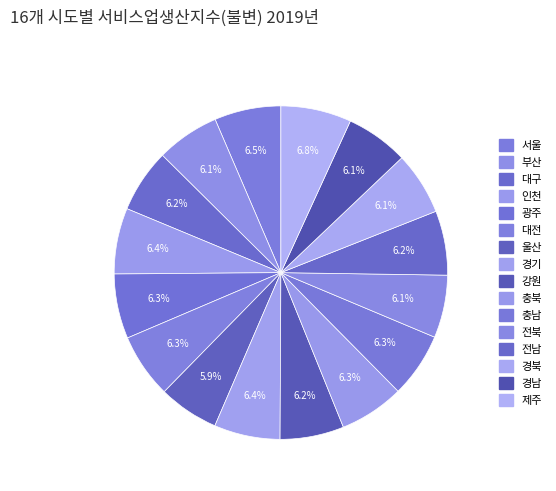

To the nearest percent, what percentage of the pie is 울산?

6%